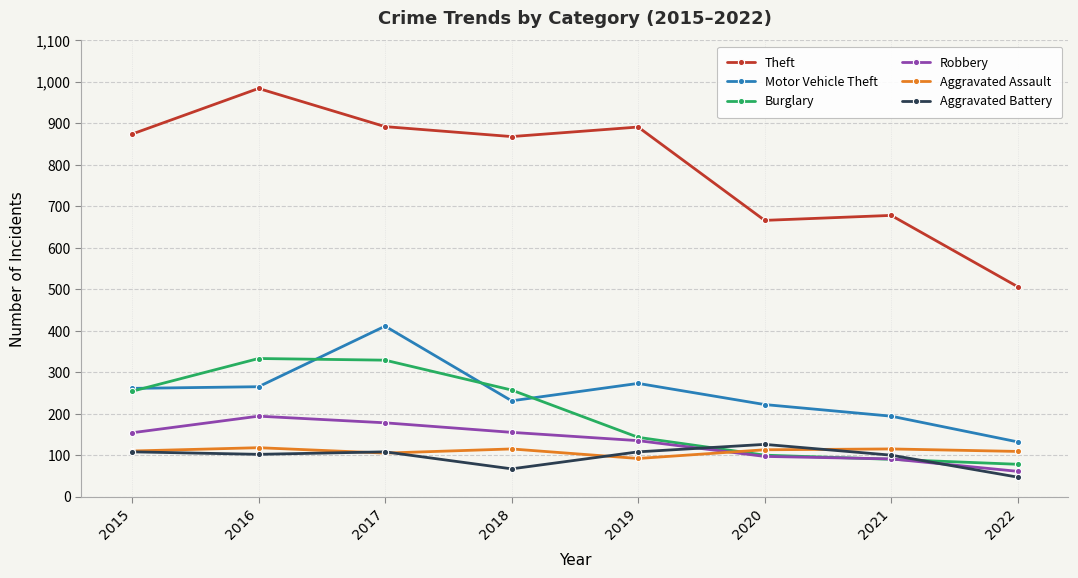

What is the difference between the Robbery values at 2015 and 2022?

93